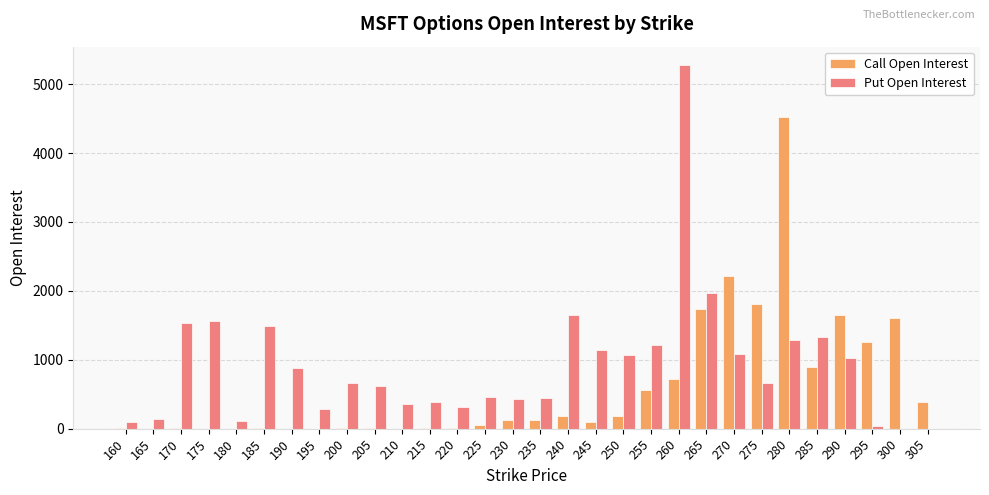

What is the highest value of the Call Open Interest series?

4517